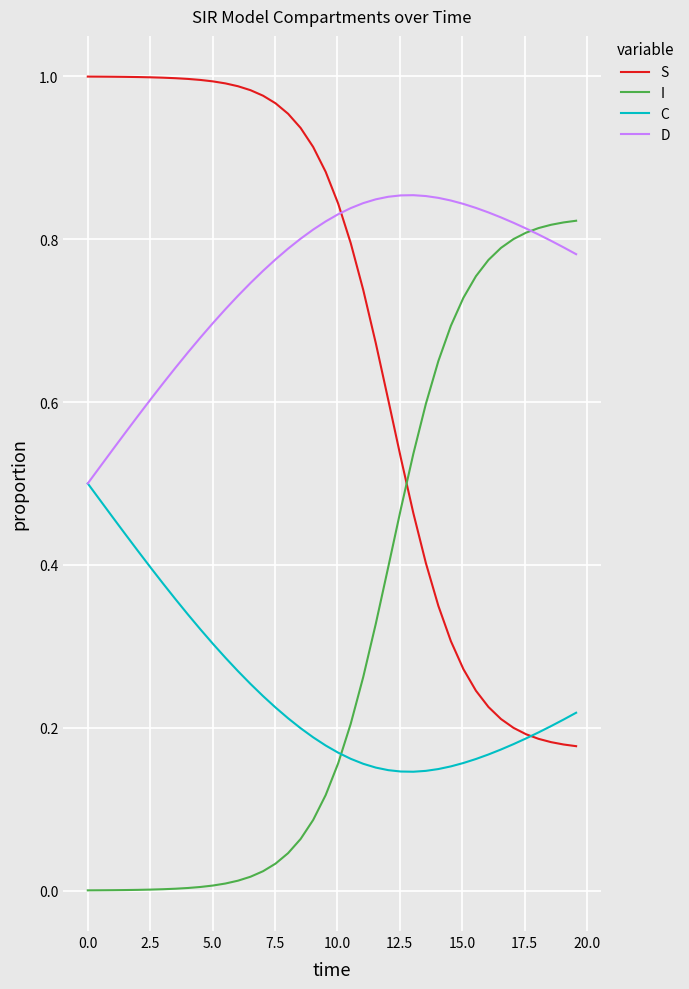

True or false: D and S intersect in this chart.

True